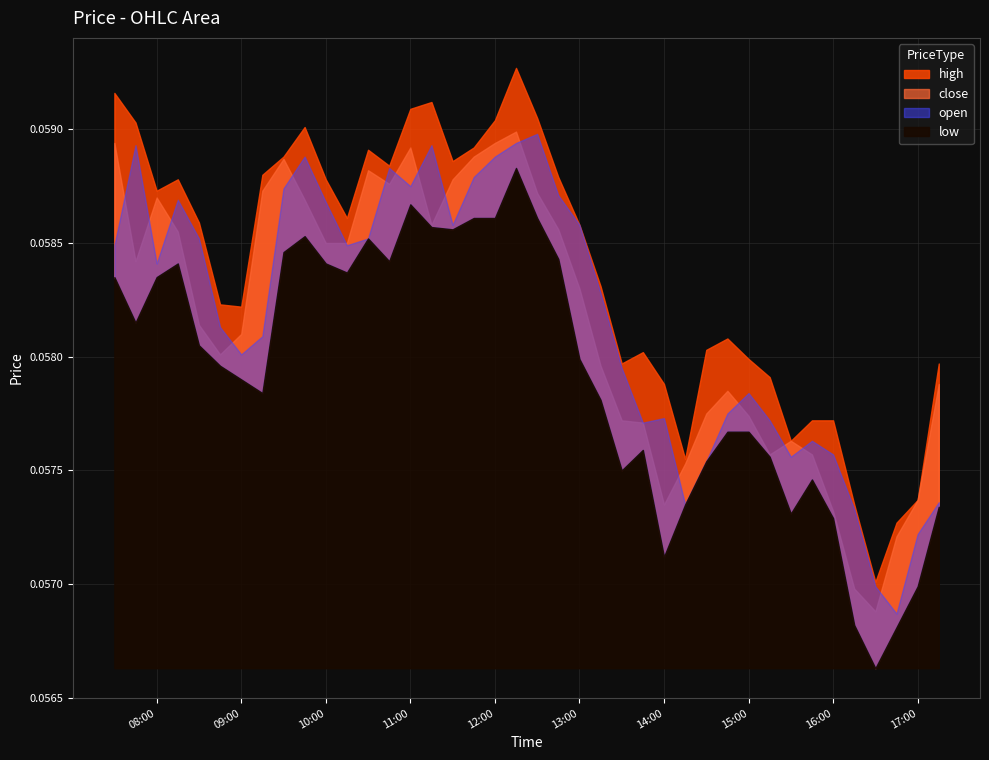

How many close values are between 0 and 1?

40